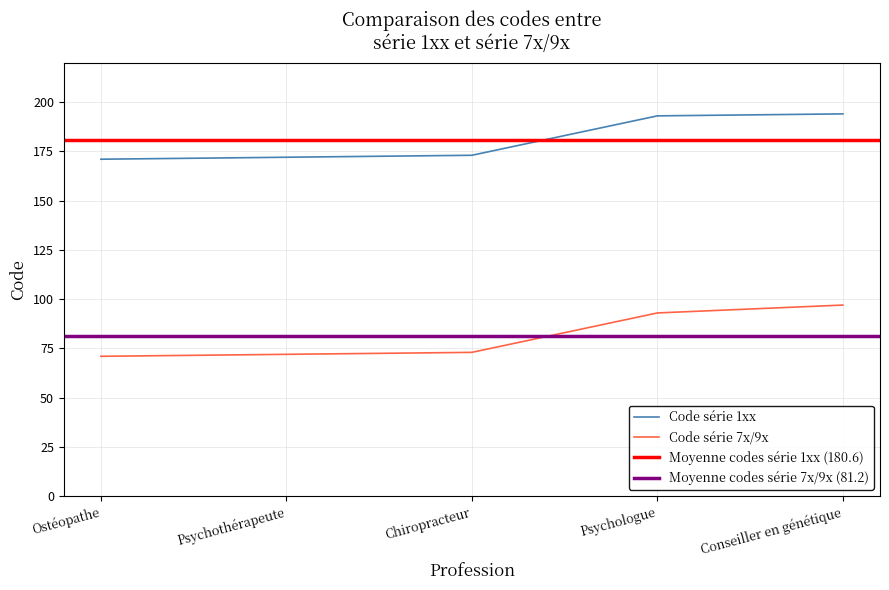

True or false: Code_series1 has more than 2 points higher than both neighbors.

False